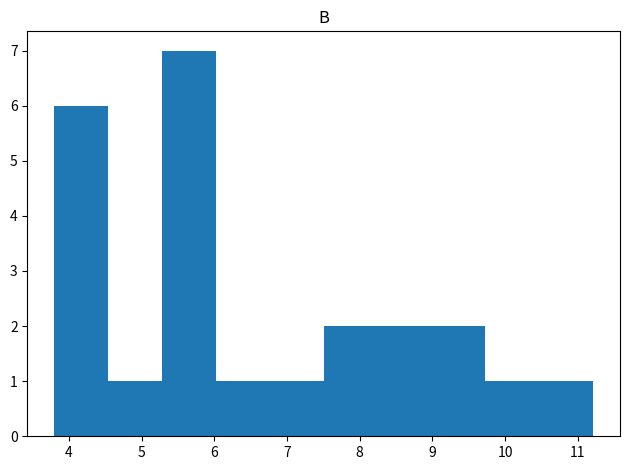

Reading left to right, list every bar in this chart as the range it spans on the x-axis followed by its height. Neither the bar edges nor the heights are printed on the chart, so give them approximately, as read against the axes.

3.8 to 4.5: 6
4.5 to 5.3: 1
5.3 to 6.0: 7
6.0 to 6.8: 1
6.8 to 7.5: 1
7.5 to 8.2: 2
8.2 to 9.0: 2
9.0 to 9.7: 2
9.7 to 10.5: 1
10.5 to 11.2: 1